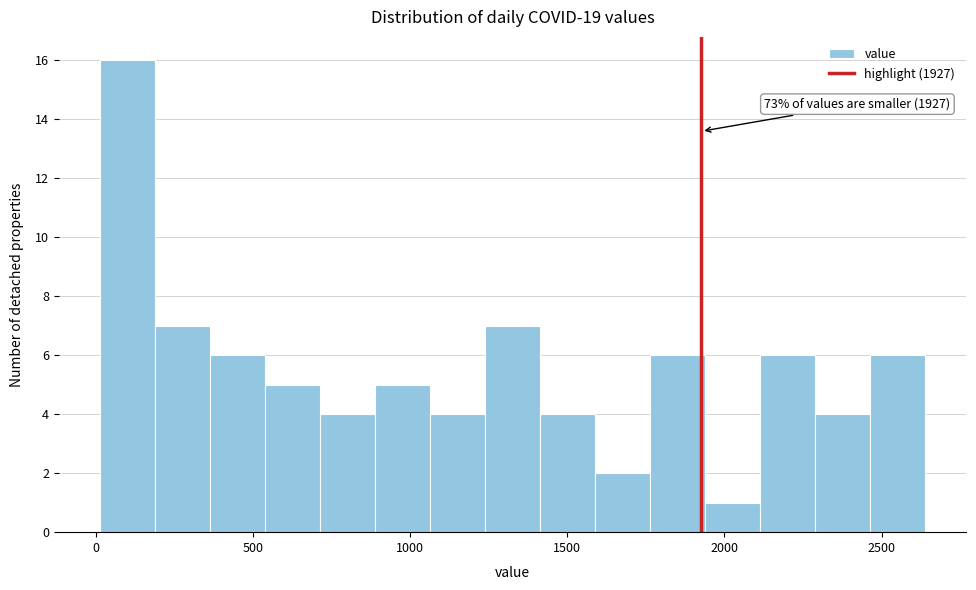

Around what value on the x-axis is the tallest bar? Give the approximate position of its centre, as read against the axis.

100